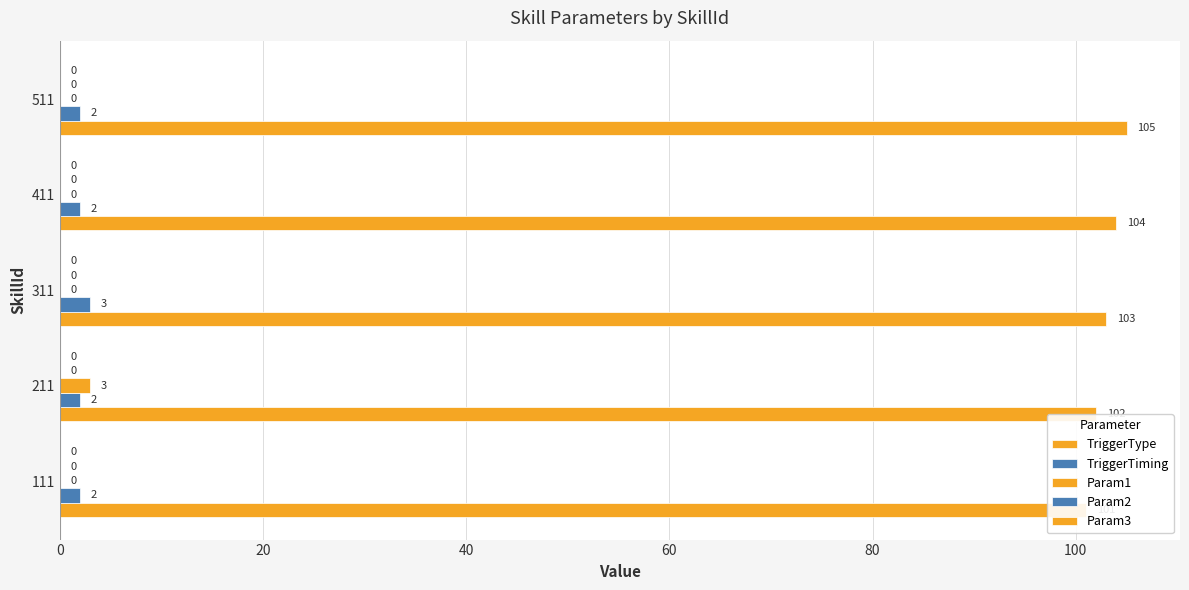

Reading right to left, what are all the values shown in this chart?

TriggerType: 105.0	104.0	103.0	102.0	101.0
TriggerTiming: 2.0	2.0	3.0	2.0	2.0
Param1: 0.0	0.0	0.0	3.0	0.0
Param2: 0.1	0.1	0.1	0.1	0.1
Param3: 0.1	0.1	0.1	0.1	0.1